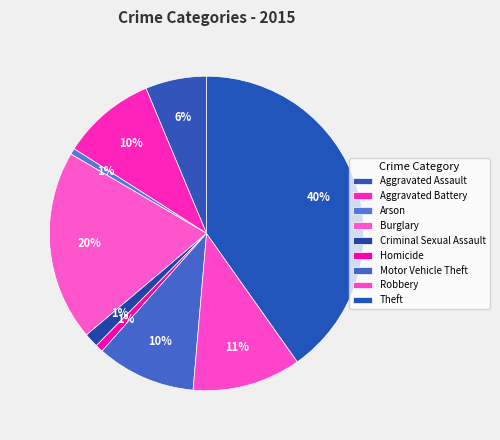

Is Theft the majority of the pie?

No